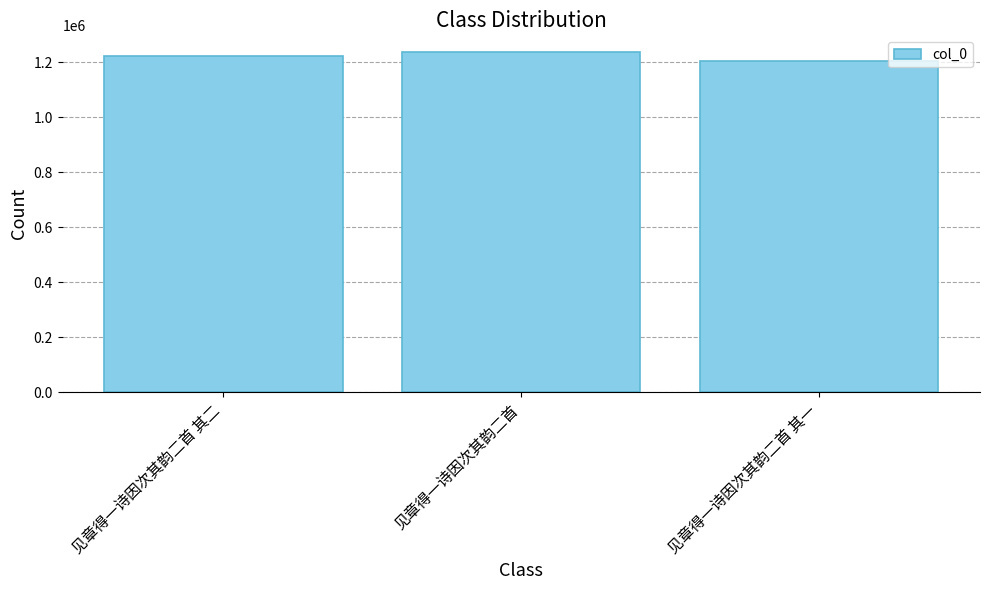

What is the label of the 2nd bar from the right?

见章得一诗因次其韵二首